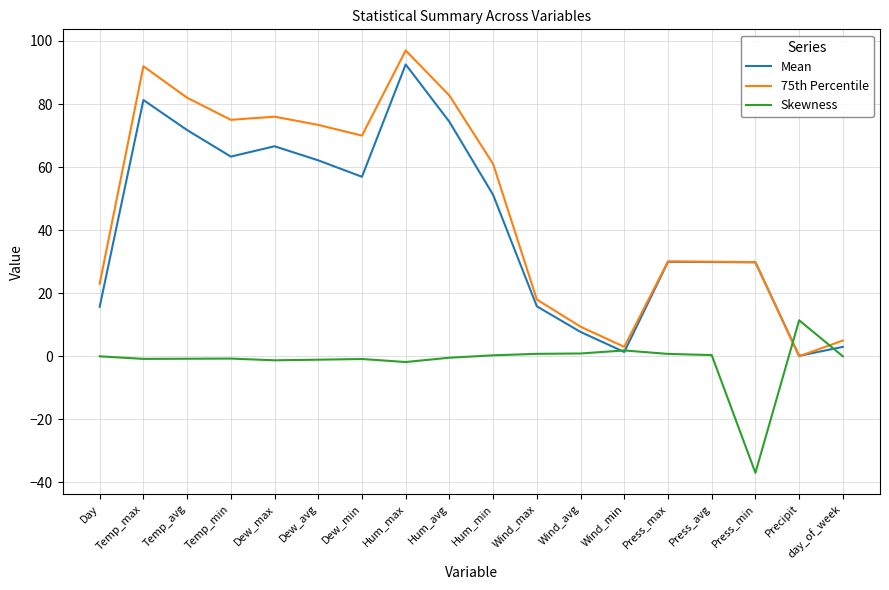

Is it true that Mean equals 30.0 at Press_max?

True